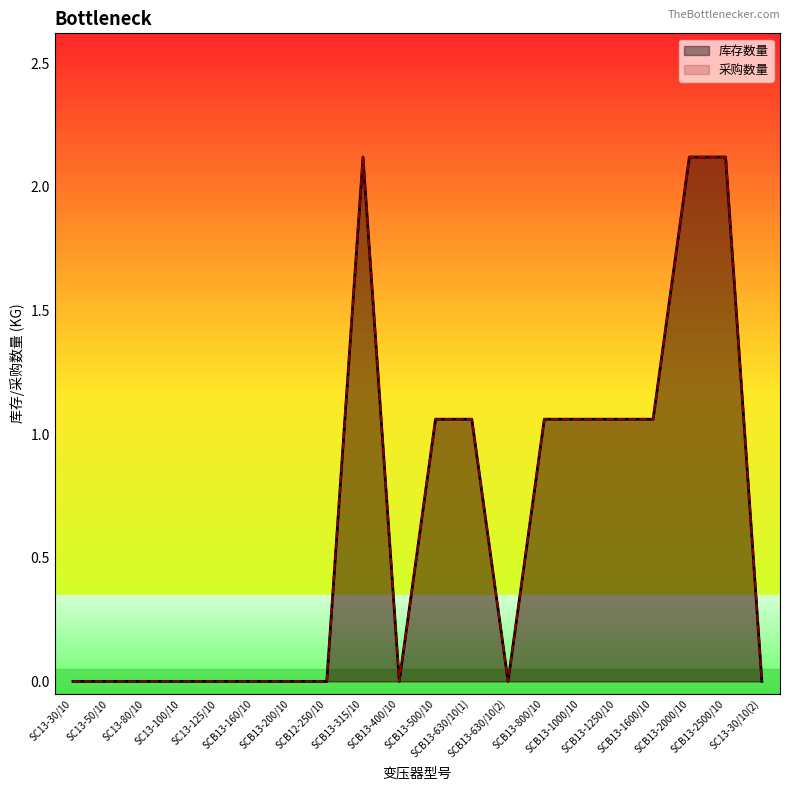

True or false: 库存数量 has more than 0 interior local peaks.

True